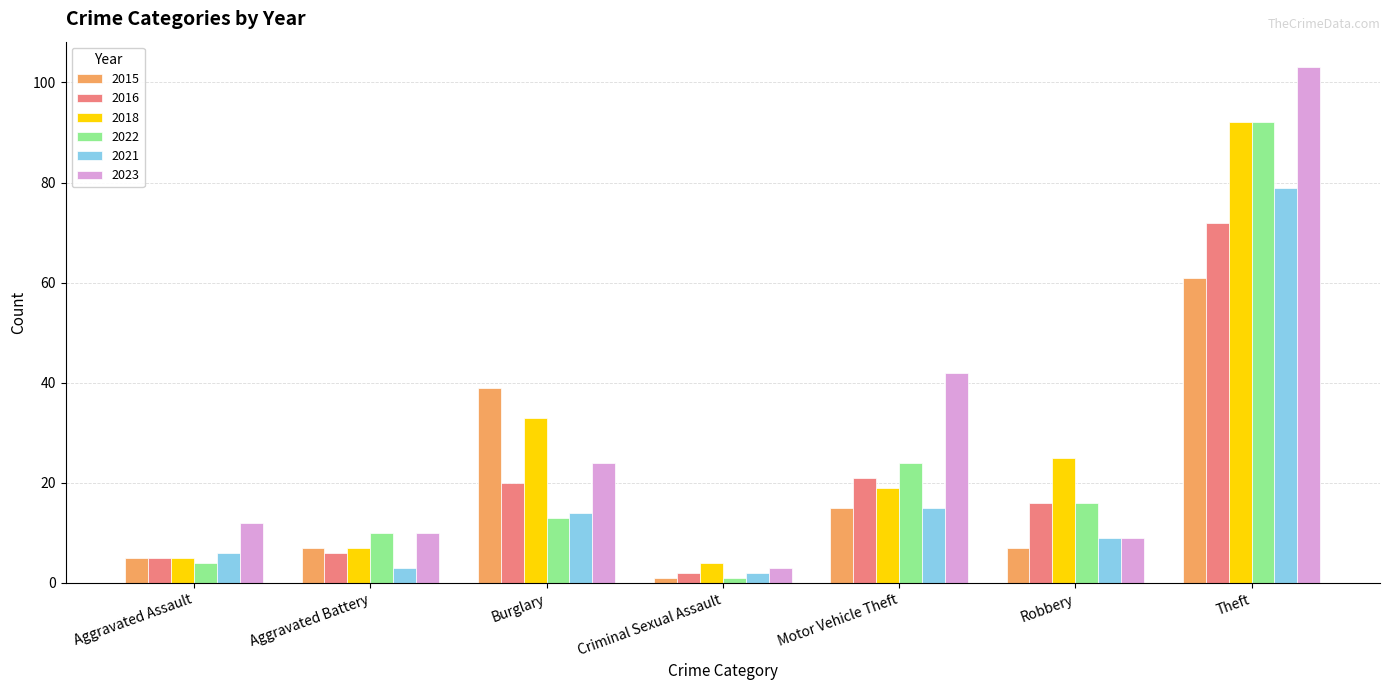

What is the sum of all 2023 values?

203